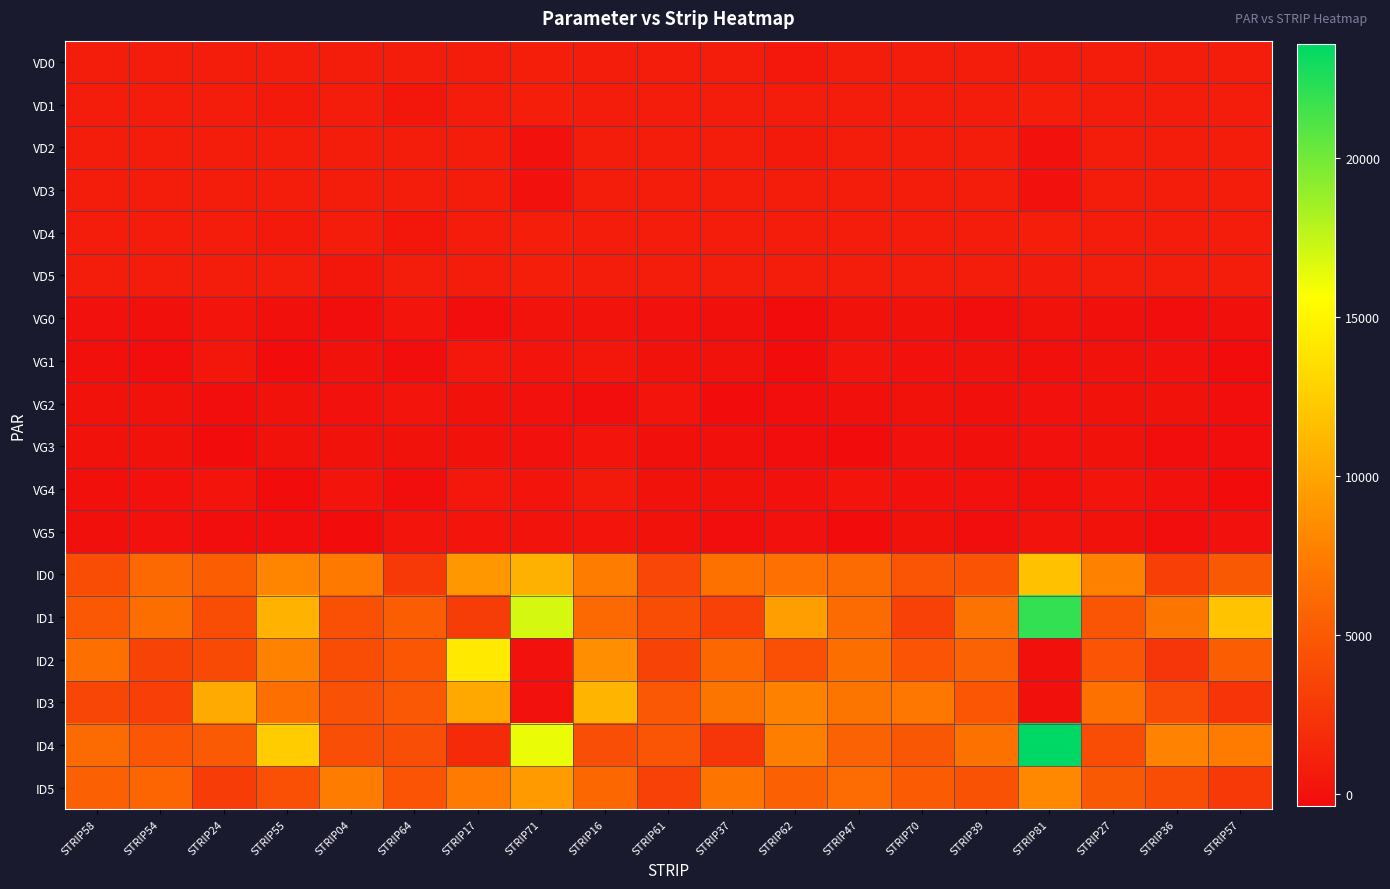

Reading left to right, extract all data points from this chart.

VD0: STRIP58=800.0	STRIP54=800.0	STRIP24=800.0	STRIP55=800.0	STRIP04=800.0	STRIP64=800.0	STRIP17=800.0	STRIP71=900.0	STRIP16=800.0	STRIP61=800.0	STRIP37=800.0	STRIP62=500.0	STRIP47=800.0	STRIP70=800.0	STRIP39=800.0	STRIP81=700.0	STRIP27=800.0	STRIP36=800.0	STRIP57=800.0
VD1: STRIP58=800.0	STRIP54=800.0	STRIP24=800.0	STRIP55=600.0	STRIP04=800.0	STRIP64=400.0	STRIP17=800.0	STRIP71=900.0	STRIP16=800.0	STRIP61=800.0	STRIP37=800.0	STRIP62=800.0	STRIP47=800.0	STRIP70=800.0	STRIP39=800.0	STRIP81=900.0	STRIP27=800.0	STRIP36=800.0	STRIP57=800.0
VD2: STRIP58=800.0	STRIP54=800.0	STRIP24=800.0	STRIP55=800.0	STRIP04=800.0	STRIP64=800.0	STRIP17=800.0	STRIP71=0.0	STRIP16=800.0	STRIP61=800.0	STRIP37=800.0	STRIP62=600.0	STRIP47=800.0	STRIP70=800.0	STRIP39=800.0	STRIP81=0.0	STRIP27=800.0	STRIP36=800.0	STRIP57=800.0
VD3: STRIP58=800.0	STRIP54=800.0	STRIP24=800.0	STRIP55=800.0	STRIP04=800.0	STRIP64=800.0	STRIP17=800.0	STRIP71=0.0	STRIP16=800.0	STRIP61=800.0	STRIP37=800.0	STRIP62=800.0	STRIP47=800.0	STRIP70=800.0	STRIP39=800.0	STRIP81=0.0	STRIP27=800.0	STRIP36=800.0	STRIP57=800.0
VD4: STRIP58=800.0	STRIP54=800.0	STRIP24=800.0	STRIP55=600.0	STRIP04=800.0	STRIP64=400.0	STRIP17=800.0	STRIP71=900.0	STRIP16=800.0	STRIP61=800.0	STRIP37=800.0	STRIP62=800.0	STRIP47=800.0	STRIP70=800.0	STRIP39=800.0	STRIP81=900.0	STRIP27=800.0	STRIP36=800.0	STRIP57=800.0
VD5: STRIP58=800.0	STRIP54=800.0	STRIP24=800.0	STRIP55=800.0	STRIP04=400.0	STRIP64=800.0	STRIP17=800.0	STRIP71=900.0	STRIP16=800.0	STRIP61=800.0	STRIP37=800.0	STRIP62=800.0	STRIP47=800.0	STRIP70=800.0	STRIP39=800.0	STRIP81=700.0	STRIP27=800.0	STRIP36=800.0	STRIP57=800.0
VG0: STRIP58=0.0	STRIP54=-100.0	STRIP24=200.0	STRIP55=-100.0	STRIP04=-200.0	STRIP64=200.0	STRIP17=-200.0	STRIP71=137.0	STRIP16=150.0	STRIP61=0.0	STRIP37=-100.0	STRIP62=-300.0	STRIP47=20.0	STRIP70=100.0	STRIP39=-200.0	STRIP81=35.0	STRIP27=-100.0	STRIP36=-200.0	STRIP57=-100.0
VG1: STRIP58=-50.0	STRIP54=-200.0	STRIP24=400.0	STRIP55=-360.0	STRIP04=100.0	STRIP64=-200.0	STRIP17=500.0	STRIP71=182.0	STRIP16=420.0	STRIP61=50.0	STRIP37=100.0	STRIP62=-300.0	STRIP47=200.0	STRIP70=0.0	STRIP39=100.0	STRIP81=-100.0	STRIP27=100.0	STRIP36=0.0	STRIP57=-350.0
VG2: STRIP58=100.0	STRIP54=100.0	STRIP24=-250.0	STRIP55=100.0	STRIP04=0.0	STRIP64=200.0	STRIP17=100.0	STRIP71=0.0	STRIP16=-180.0	STRIP61=200.0	STRIP37=-300.0	STRIP62=-200.0	STRIP47=-40.0	STRIP70=100.0	STRIP39=-100.0	STRIP81=0.0	STRIP27=100.0	STRIP36=100.0	STRIP57=-200.0
VG3: STRIP58=100.0	STRIP54=100.0	STRIP24=-360.0	STRIP55=100.0	STRIP04=100.0	STRIP64=100.0	STRIP17=100.0	STRIP71=0.0	STRIP16=160.0	STRIP61=-100.0	STRIP37=-100.0	STRIP62=-200.0	STRIP47=-360.0	STRIP70=0.0	STRIP39=-100.0	STRIP81=0.0	STRIP27=100.0	STRIP36=-200.0	STRIP57=-200.0
VG4: STRIP58=-100.0	STRIP54=0.0	STRIP24=250.0	STRIP55=-360.0	STRIP04=200.0	STRIP64=-200.0	STRIP17=500.0	STRIP71=187.0	STRIP16=600.0	STRIP61=100.0	STRIP37=100.0	STRIP62=0.0	STRIP47=200.0	STRIP70=0.0	STRIP39=0.0	STRIP81=-100.0	STRIP27=200.0	STRIP36=0.0	STRIP57=-350.0
VG5: STRIP58=-100.0	STRIP54=0.0	STRIP24=-200.0	STRIP55=-200.0	STRIP04=-360.0	STRIP64=200.0	STRIP17=200.0	STRIP71=128.0	STRIP16=200.0	STRIP61=100.0	STRIP37=-200.0	STRIP62=0.0	STRIP47=-300.0	STRIP70=100.0	STRIP39=-200.0	STRIP81=118.0	STRIP27=100.0	STRIP36=-200.0	STRIP57=0.0
ID0: STRIP58=4094.2	STRIP54=6117.8	STRIP24=5264.7	STRIP55=8042.3	STRIP04=7209.0	STRIP64=2784.7	STRIP17=9143.4	STRIP71=10770.3	STRIP16=7546.3	STRIP61=3747.0	STRIP37=6693.2	STRIP62=6594.0	STRIP47=6246.8	STRIP70=4739.0	STRIP39=4560.4	STRIP81=11732.6	STRIP27=7764.6	STRIP36=3251.0	STRIP57=5006.8
ID1: STRIP58=4967.1	STRIP54=6465.0	STRIP24=4143.8	STRIP55=10849.7	STRIP04=4362.0	STRIP64=5284.6	STRIP17=3052.6	STRIP71=16950.5	STRIP16=6088.1	STRIP61=4114.0	STRIP37=3360.1	STRIP62=9599.8	STRIP47=6167.4	STRIP70=3310.5	STRIP39=6822.2	STRIP81=21979.9	STRIP27=4719.1	STRIP36=6901.5	STRIP57=11881.4
ID2: STRIP58=6475.0	STRIP54=3518.8	STRIP24=3925.5	STRIP55=7754.6	STRIP04=4094.2	STRIP64=4808.4	STRIP17=14272.1	STRIP71=7.1	STRIP16=8597.8	STRIP61=3518.8	STRIP37=5969.0	STRIP62=4371.9	STRIP47=6435.3	STRIP70=4629.8	STRIP39=5621.8	STRIP81=-82.2	STRIP27=4689.4	STRIP36=2507.0	STRIP57=5284.6
ID3: STRIP58=3707.3	STRIP54=3221.2	STRIP24=10323.9	STRIP55=6554.3	STRIP04=4431.4	STRIP64=4947.3	STRIP17=10234.6	STRIP71=-12.7	STRIP16=11008.4	STRIP61=4917.5	STRIP37=6931.3	STRIP62=7754.6	STRIP47=6941.2	STRIP70=7109.8	STRIP39=4818.3	STRIP81=-111.9	STRIP27=6663.4	STRIP36=4034.6	STRIP57=2437.5
ID4: STRIP58=6177.4	STRIP54=4808.4	STRIP24=5096.1	STRIP55=12427.0	STRIP04=4252.9	STRIP64=4183.4	STRIP17=1733.2	STRIP71=16216.4	STRIP16=4193.4	STRIP61=4709.2	STRIP37=2467.3	STRIP62=7605.8	STRIP47=5602.0	STRIP70=4848.1	STRIP39=6643.6	STRIP81=23596.9	STRIP27=4173.5	STRIP36=7834.0	STRIP57=7338.0
ID5: STRIP58=5443.3	STRIP54=5770.6	STRIP24=2973.2	STRIP55=4322.3	STRIP04=7516.6	STRIP64=4629.8	STRIP17=7288.4	STRIP71=9282.3	STRIP16=5939.3	STRIP61=3300.6	STRIP37=6861.8	STRIP62=5582.2	STRIP47=6306.3	STRIP70=5135.8	STRIP39=4500.9	STRIP81=8181.2	STRIP27=4977.0	STRIP36=4084.2	STRIP57=2745.0